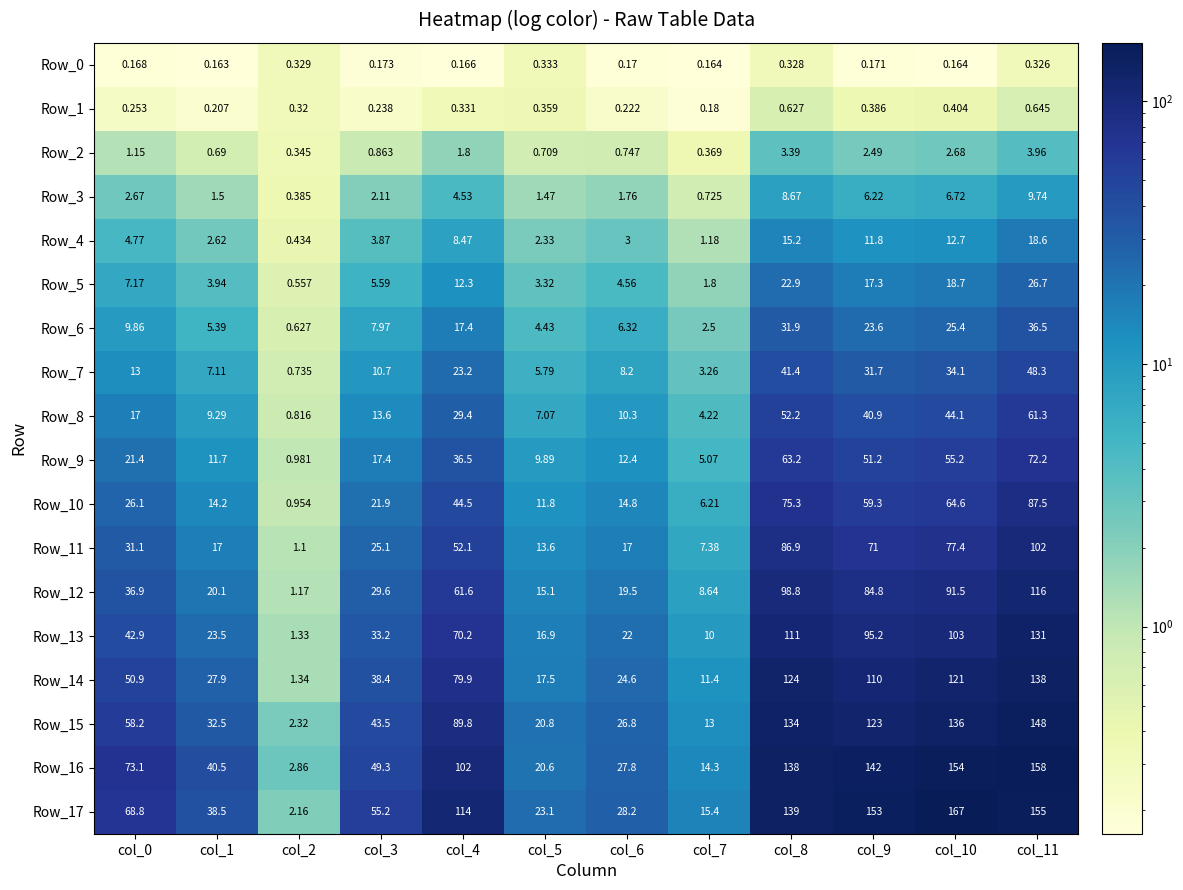

Is the value of Row_15 at col_4 greater than the value of Row_11 at col_10?

Yes